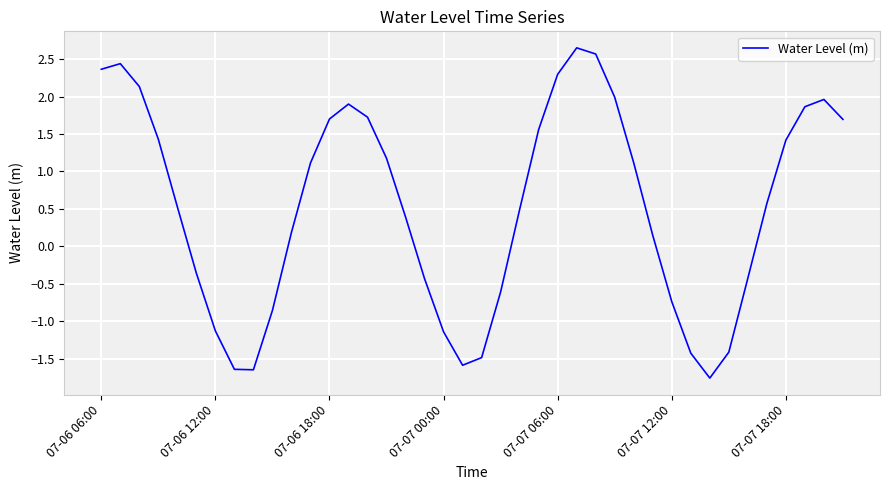

What is the difference between the maximum and minimum values?

4.4